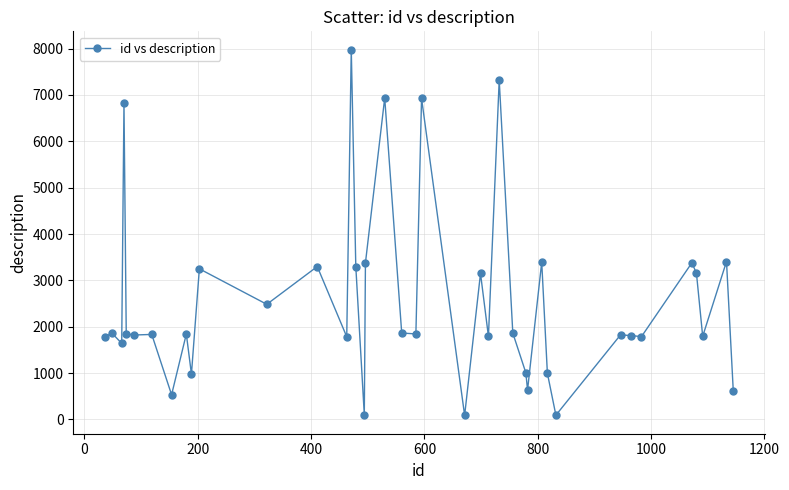

True or false: the data has more than 2 interior local peaks.

True